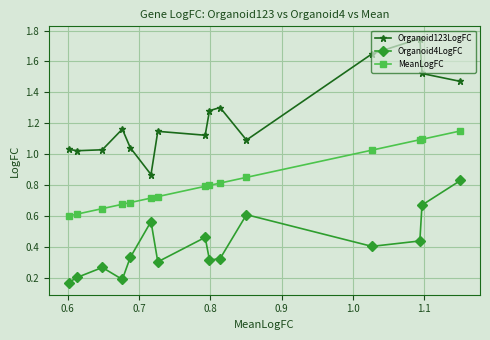

At how many categories does at least one series exceed 0?

15